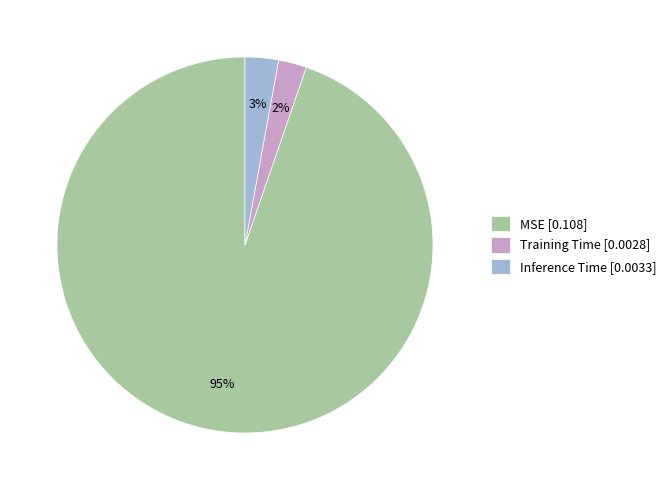

Between Training Time [0.0028] and MSE [0.108], which is larger?

MSE [0.108]